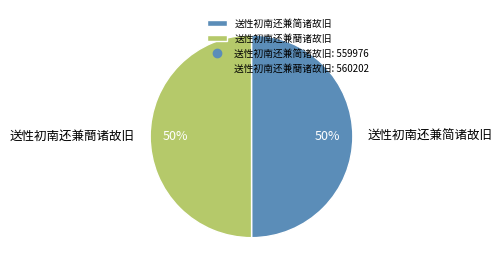

What is the ratio of the value at 送性初南还兼简诸故旧 to the value at 送性初南还兼蕳诸故旧?

1.0